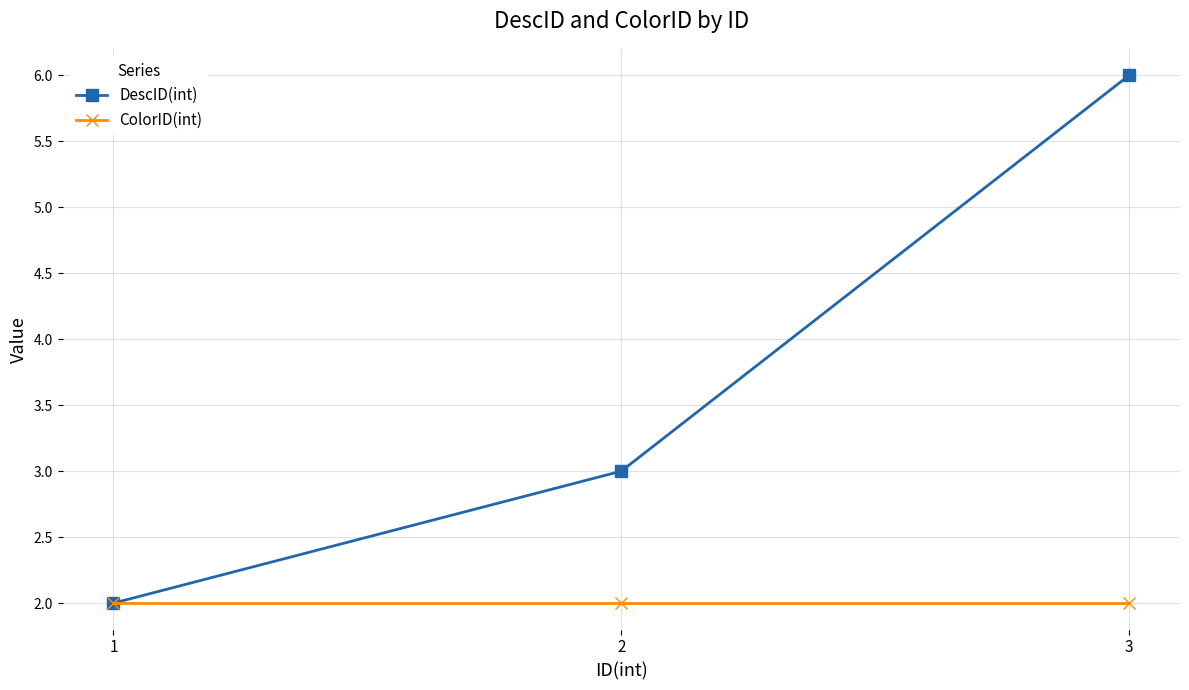

The value of ColorID(int) at 3 is 2. True or false?

True